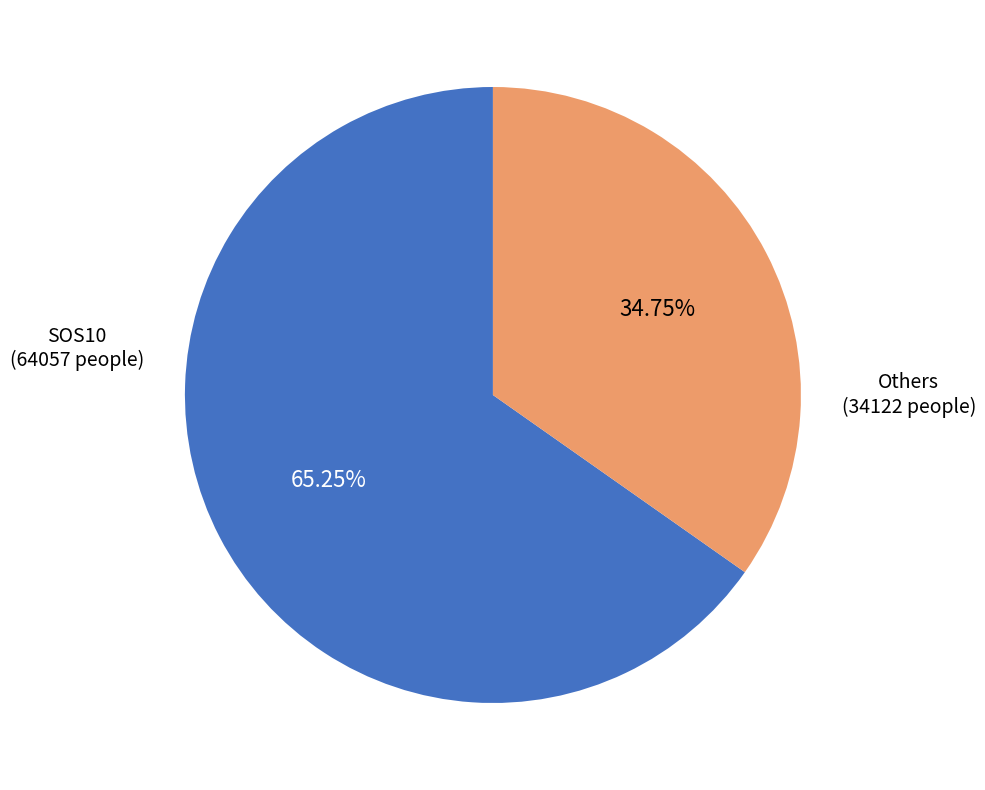

Does any single category account for the majority?

Yes